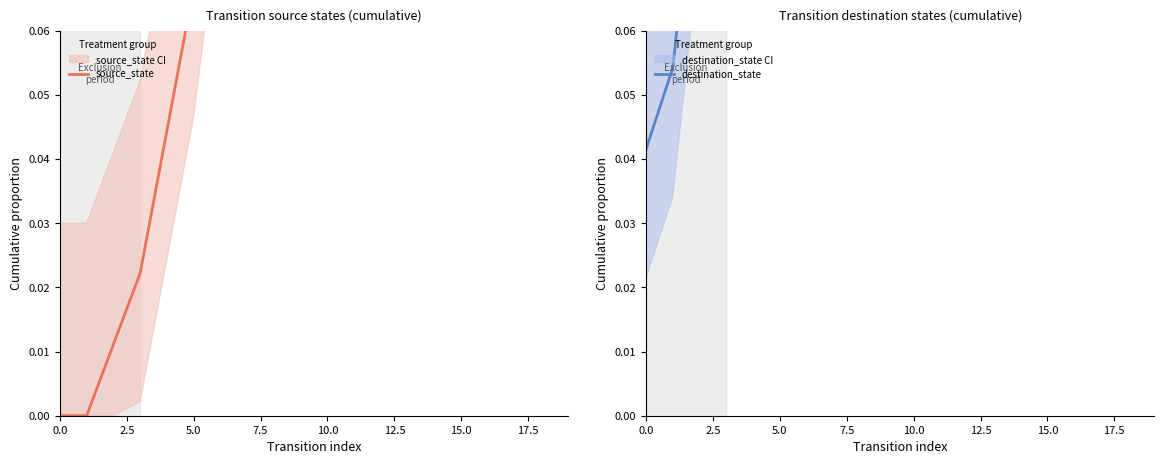

Rank the series by their maximum value, from highest to lowest.

source_state, destination_state